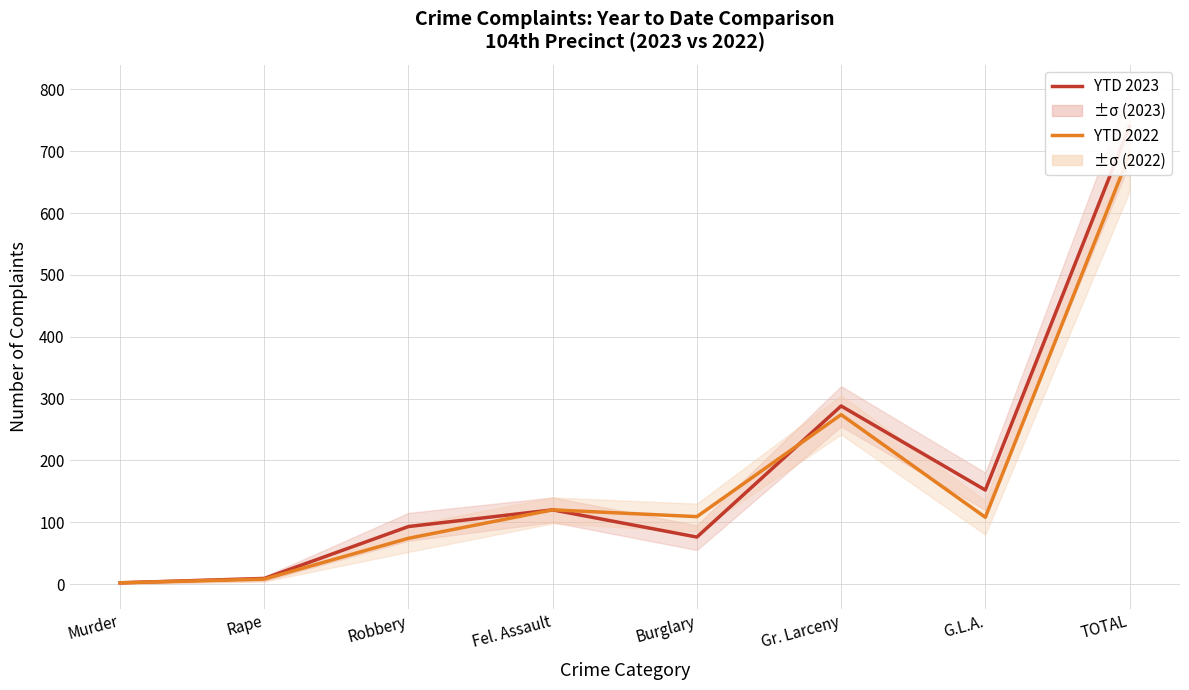

Does the chart display data point markers on the line(s)?

No